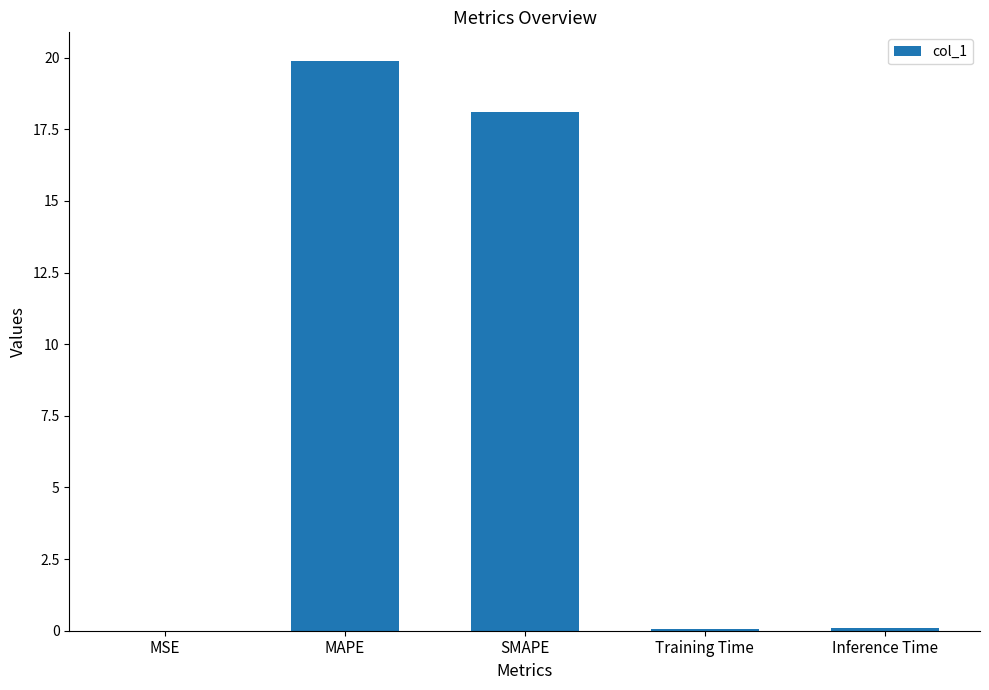

At which category does the chart reach its peak across all series?

MAPE